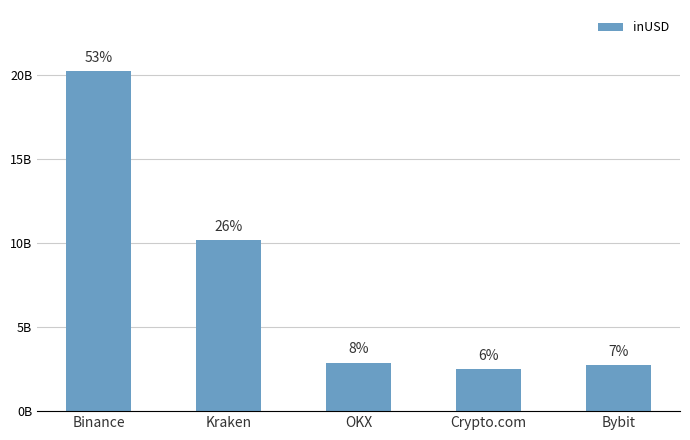

Does the chart contain any negative values?

No